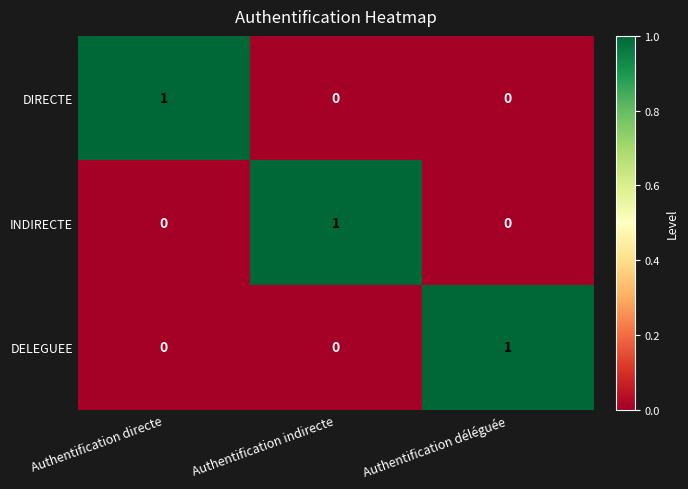

The value of DIRECTE at Authentification directe is 1. True or false?

True